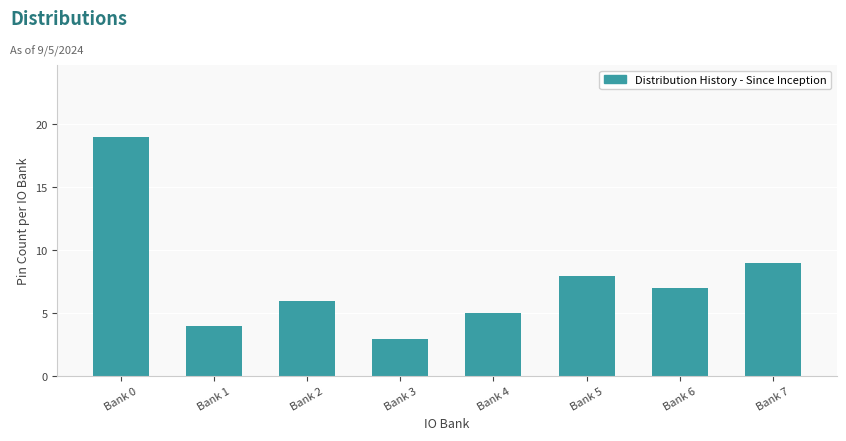

At which category does the chart reach its peak across all series?

Bank 0